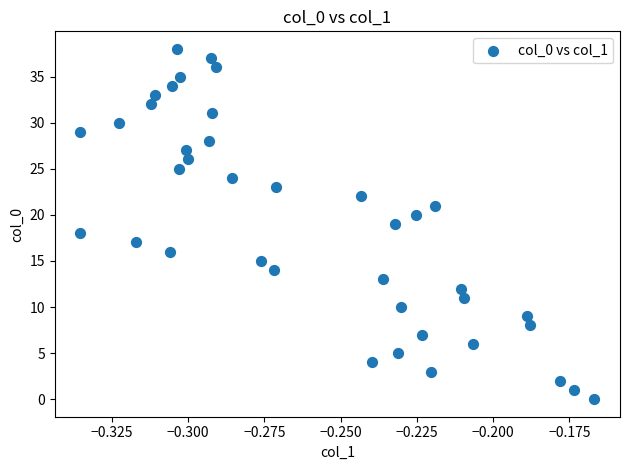

How many data points are displayed?

39